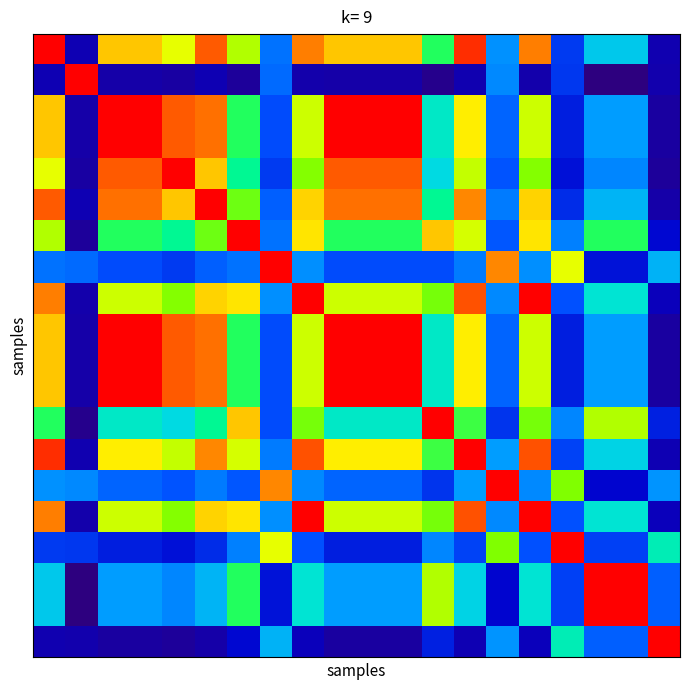

What is the greatest value displayed?

1.0